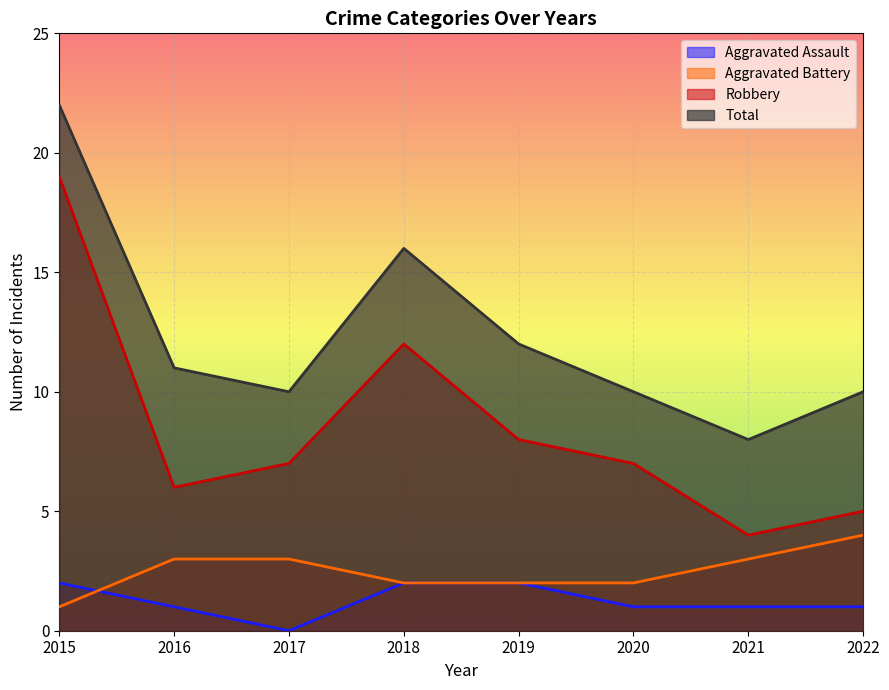

What is the value of the Aggravated Battery point at the 3rd from the left?

3